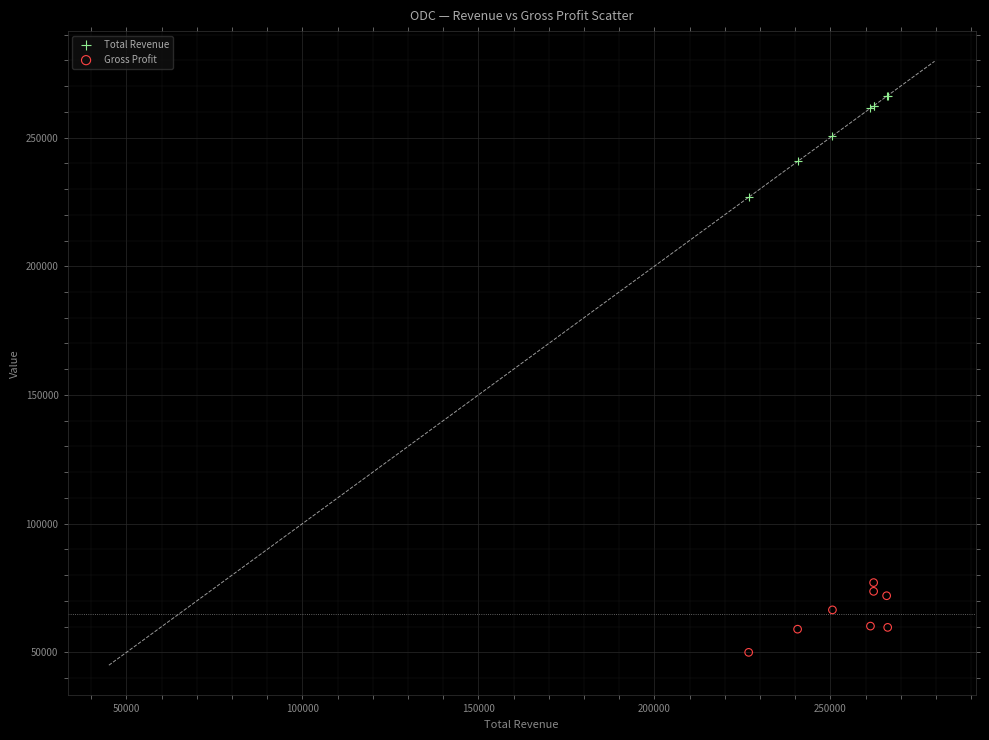

Which series has the largest Y range (max minus min)?

Total Revenue